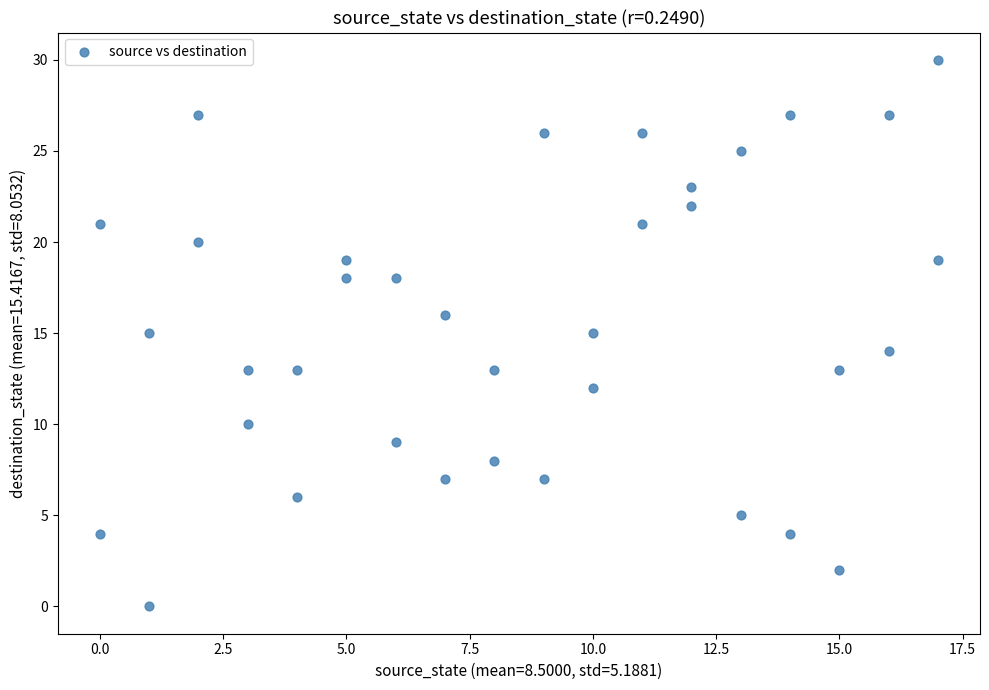

What is the range of Y values (max minus min)?

30